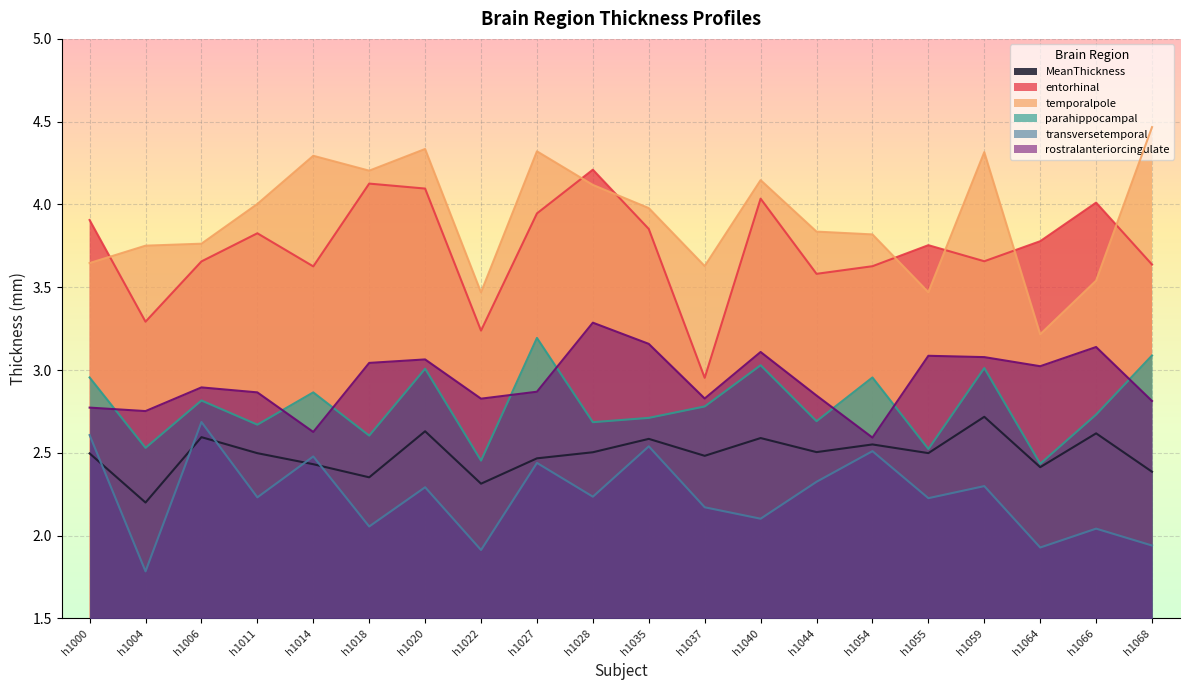

What is the sum of the rh_temporalpole_thickness values at h1004 and h1018?

8.0